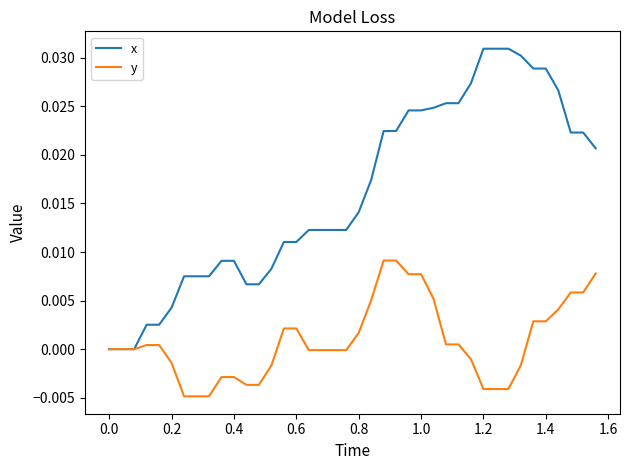

List the series in order of their peak value, lowest first.

y, x